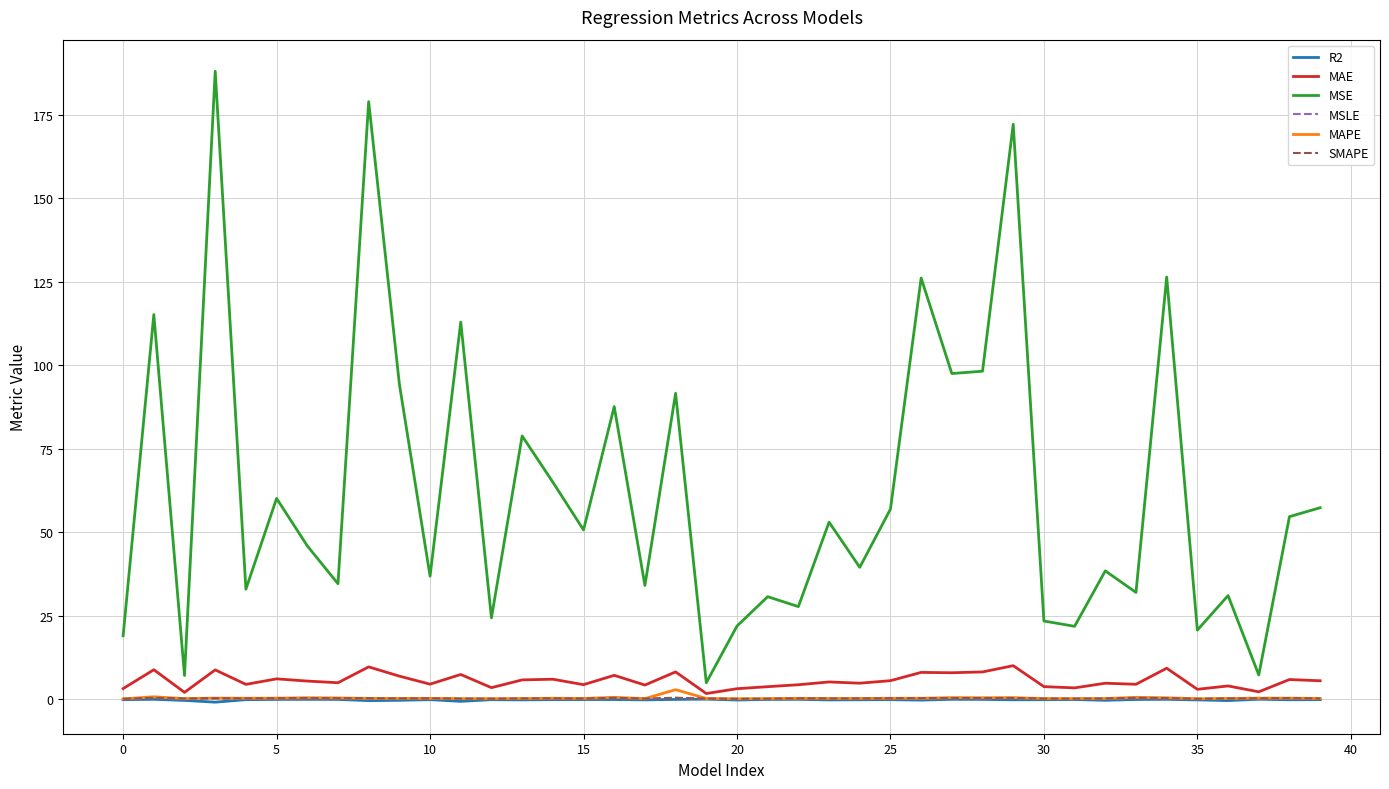

What are all the series names shown in the legend?

R2, MAE, MSE, MSLE, MAPE, SMAPE